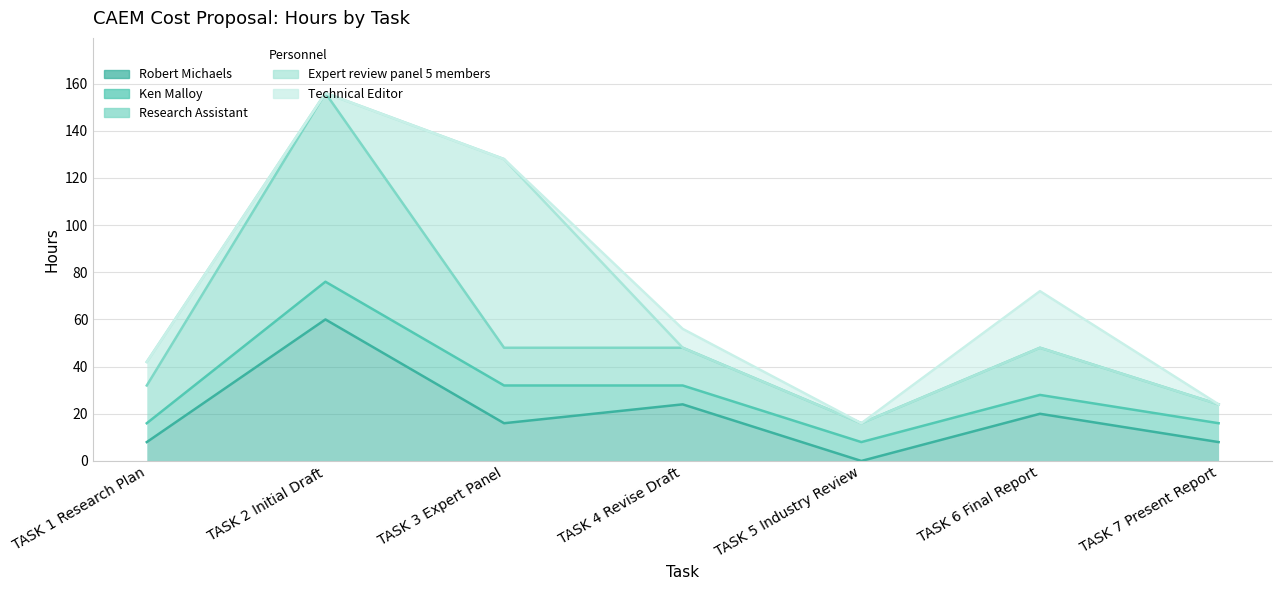

Read the Robert Michaels value at TASK 4 Revise Draft.

24